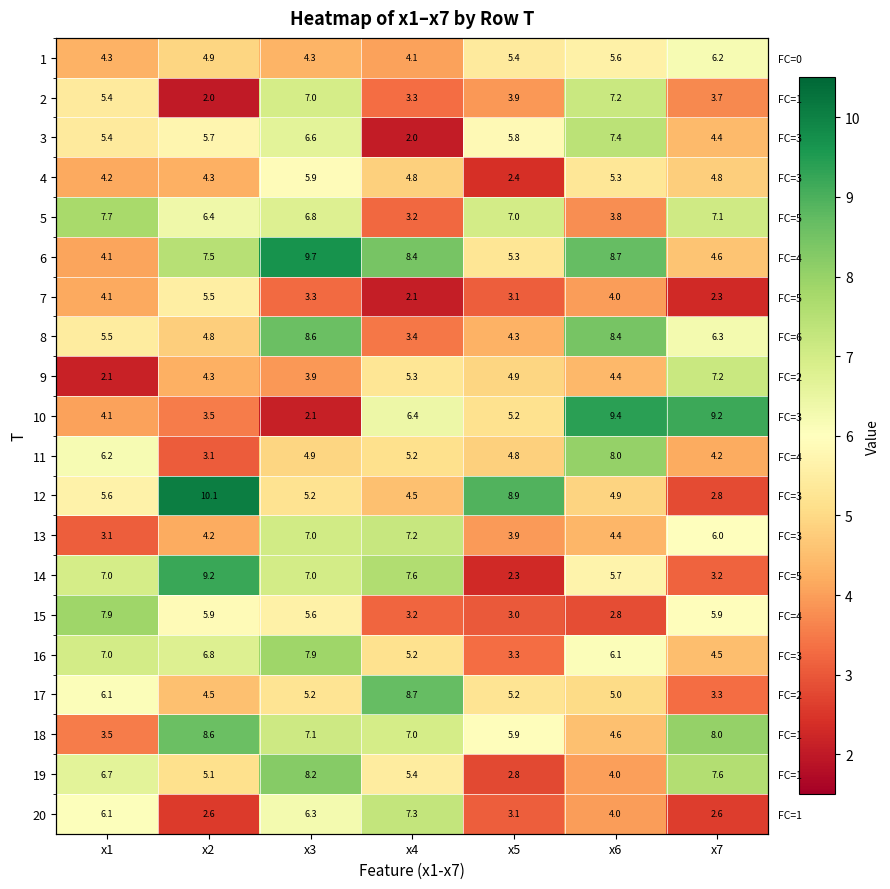

What is the difference between the 5 values at x2 and x3?

0.4